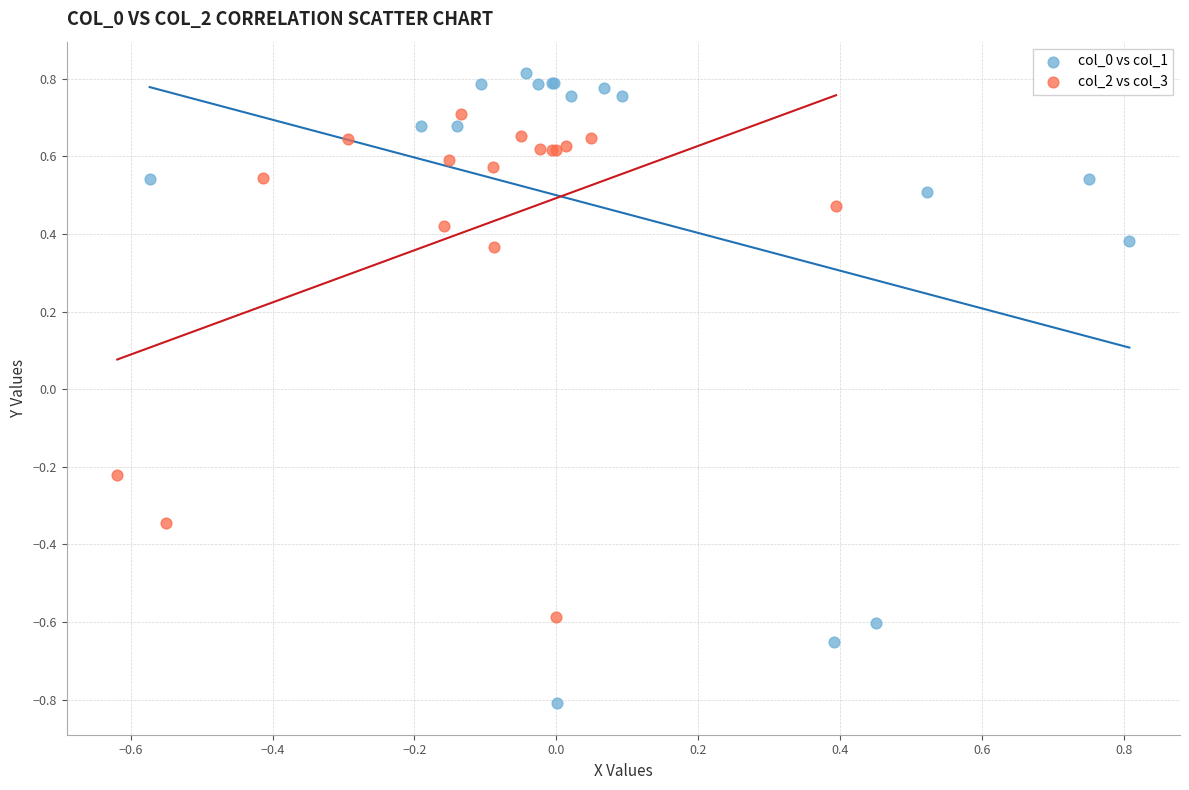

What are all the series names shown in the legend?

col_0 vs col_1, col_2 vs col_3